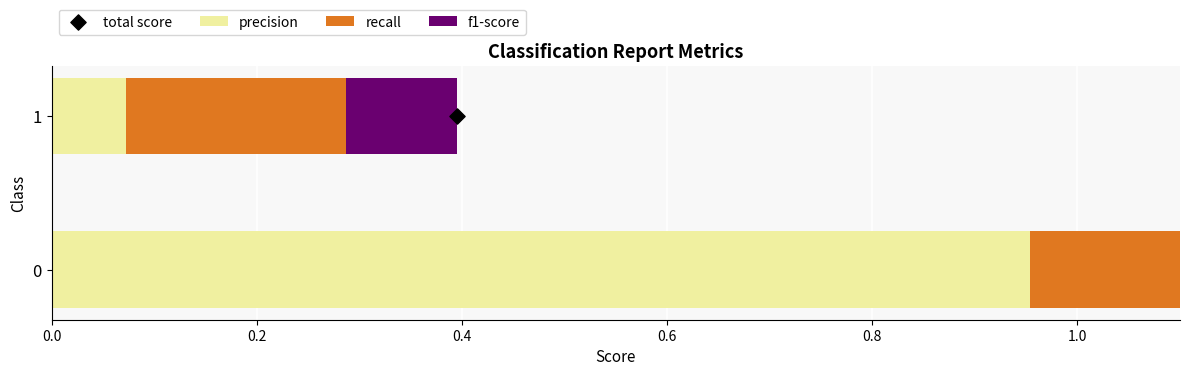

What is the total value across all series at 0.0?

2.7